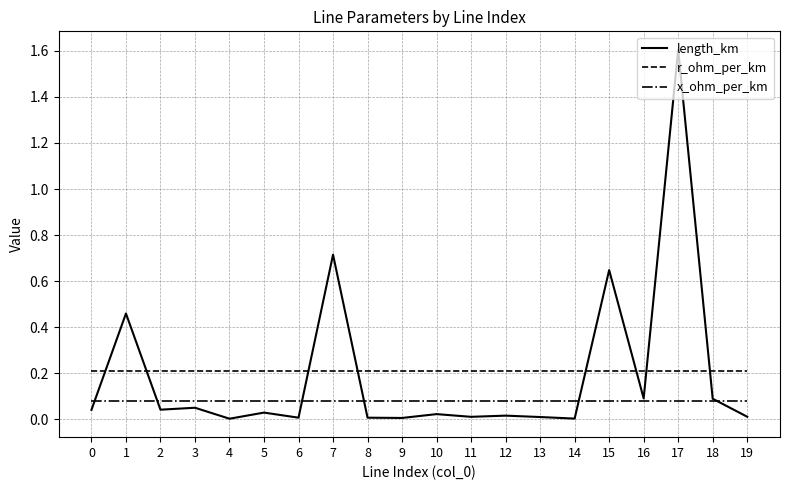

Which series ends up on top after the final intersection of length_km and r_ohm_per_km?

r_ohm_per_km